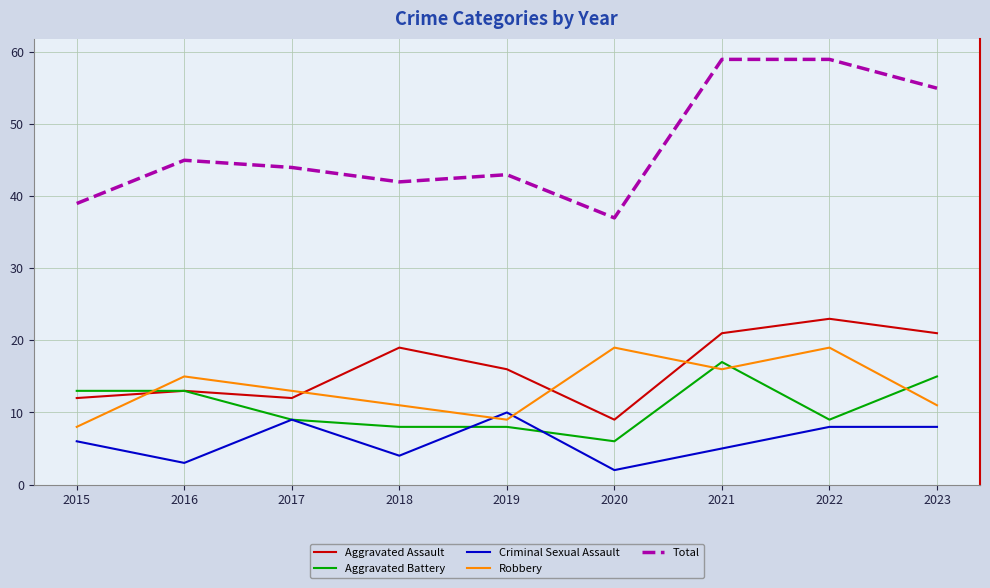

At how many categories does at least one series exceed 58?

2